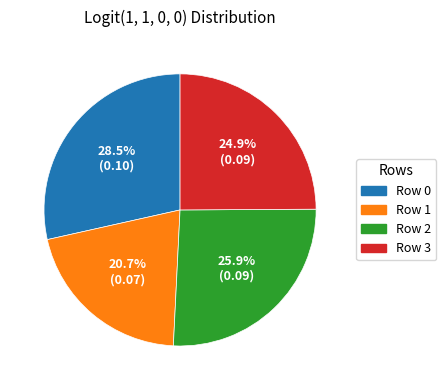

Is Row 1 the majority of the pie?

No